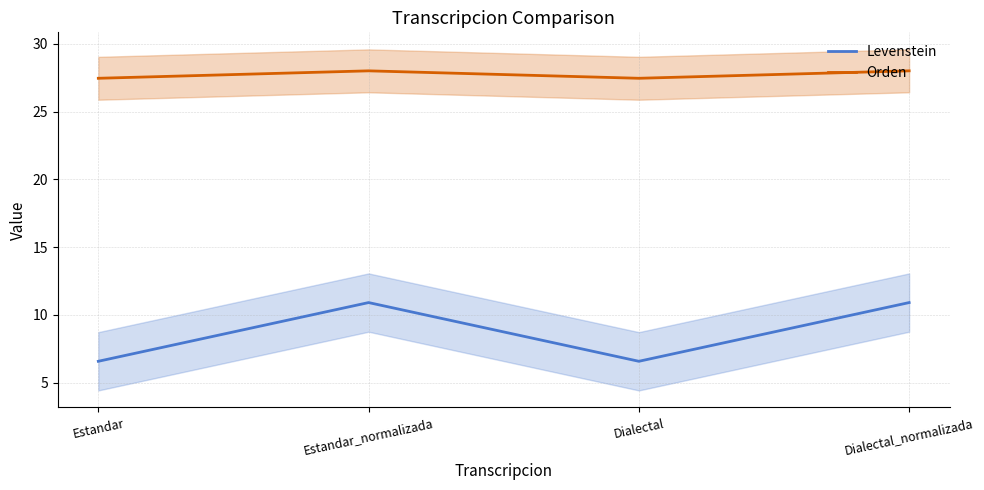

What is the difference between the maximum and second lowest values in the Levenstein series?

4.3